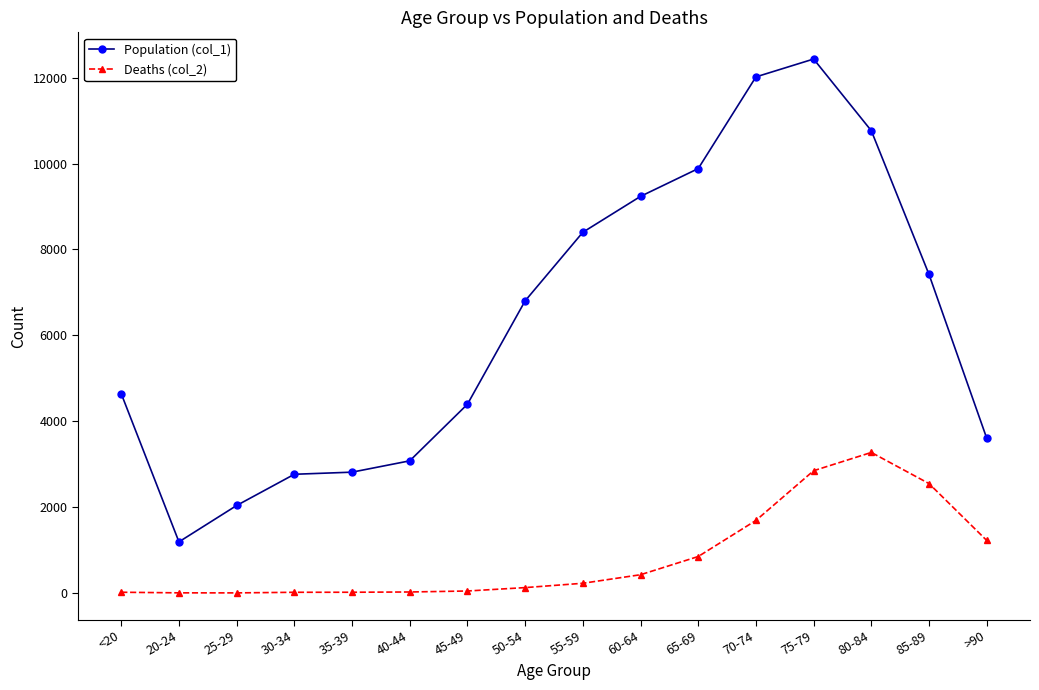

What is the sum of the Deaths (col_2) values at 30-34 and <20?

35